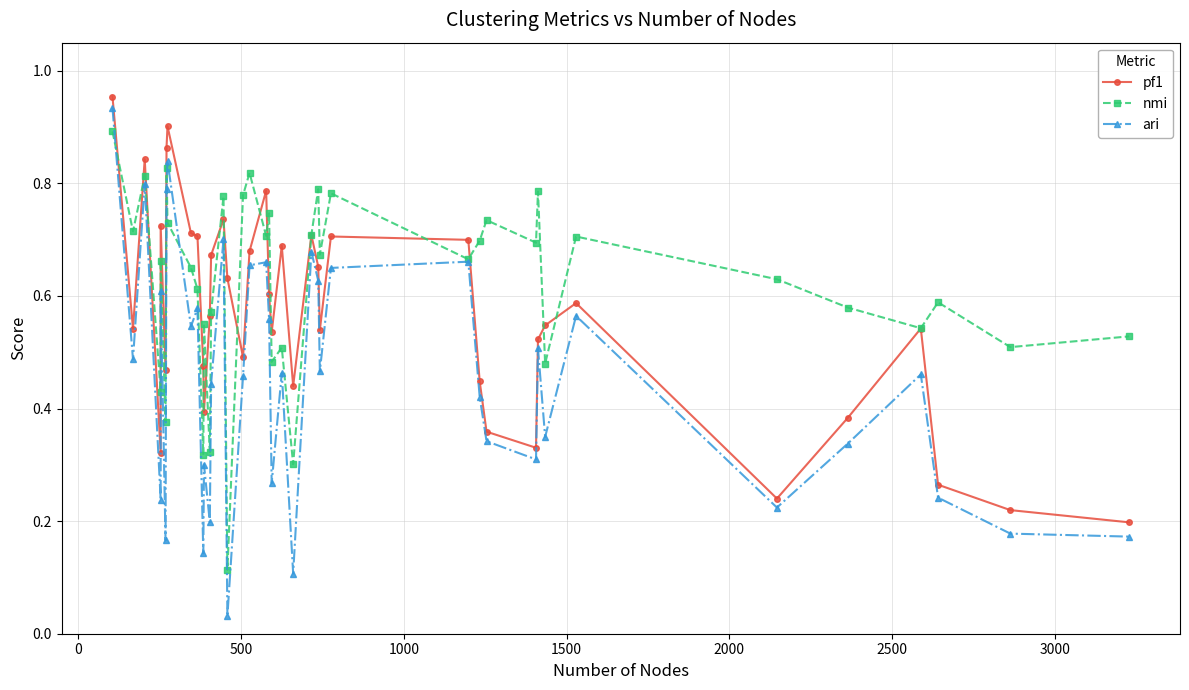

After their last crossing, which series has the higher values: pf1 or nmi?

nmi